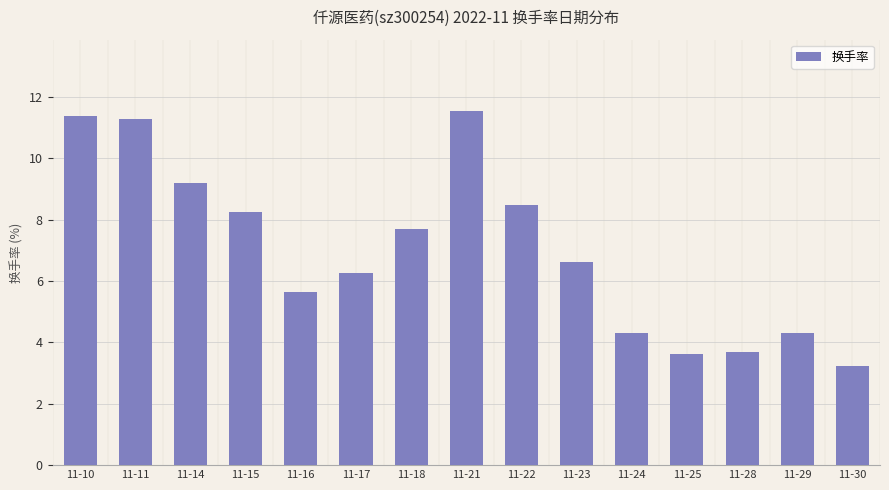

What is the ratio of the value at 11-24 to the value at 11-28?

1.2